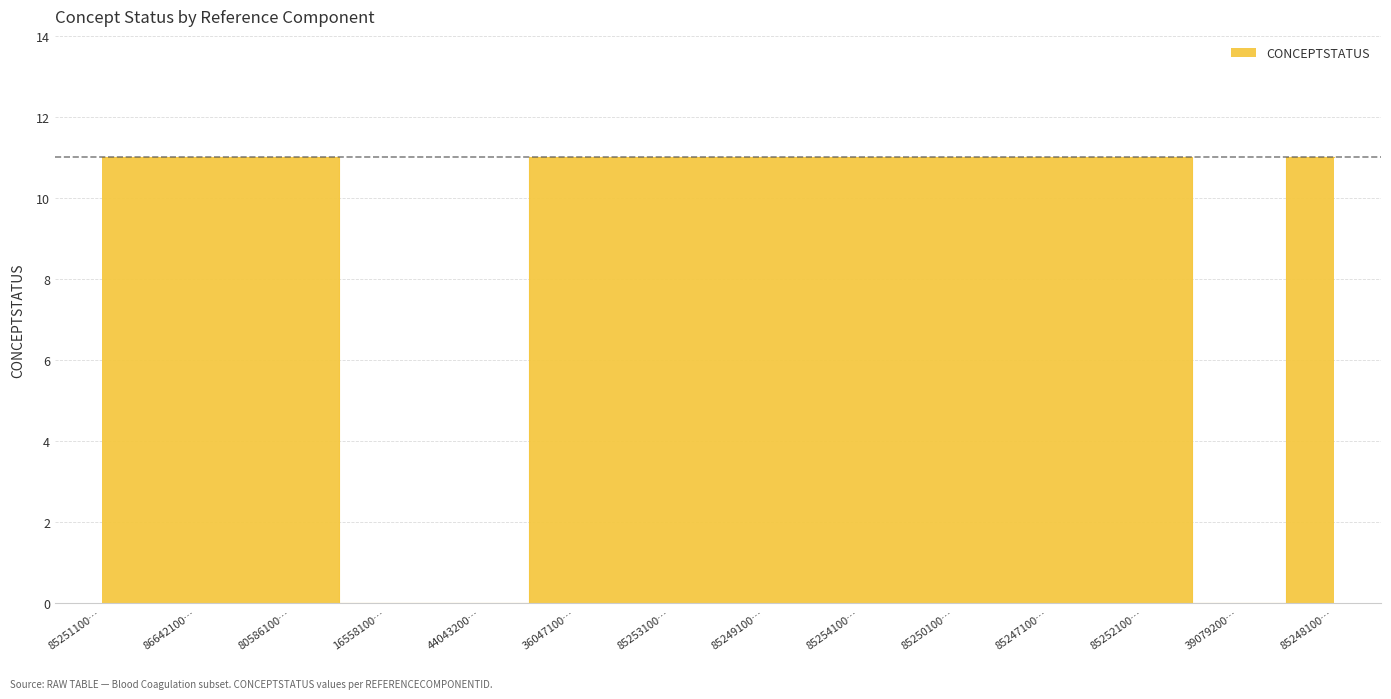

Is it true that the value at 39079200… is -5?

False